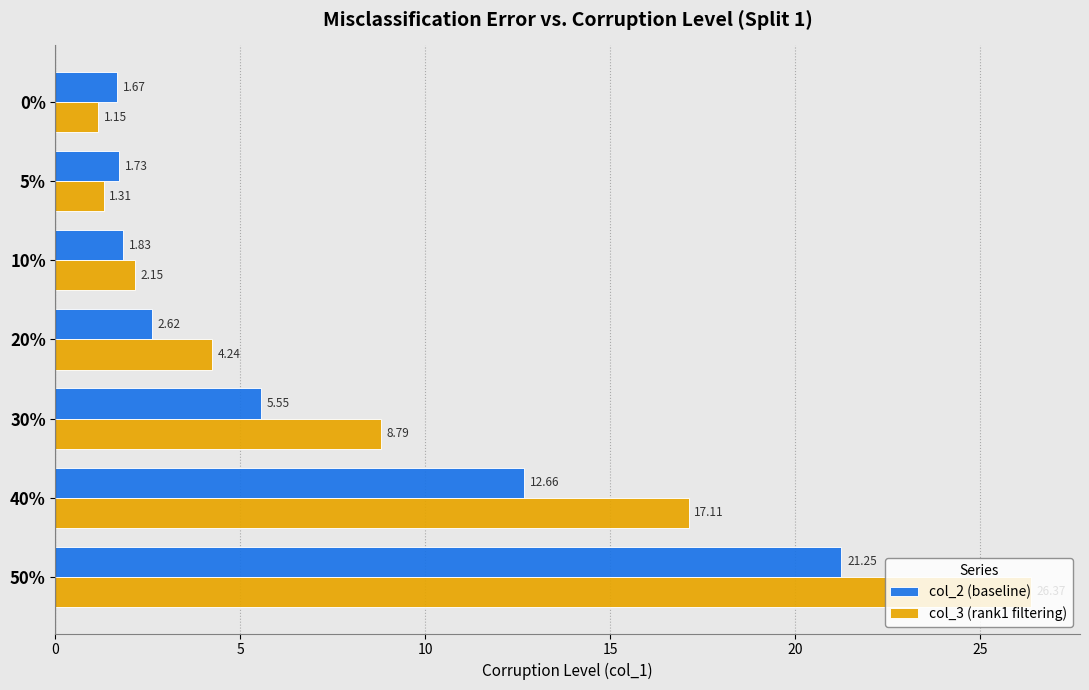

What are all the series names shown in the legend?

col_2 (baseline), col_3 (rank1 filtering)